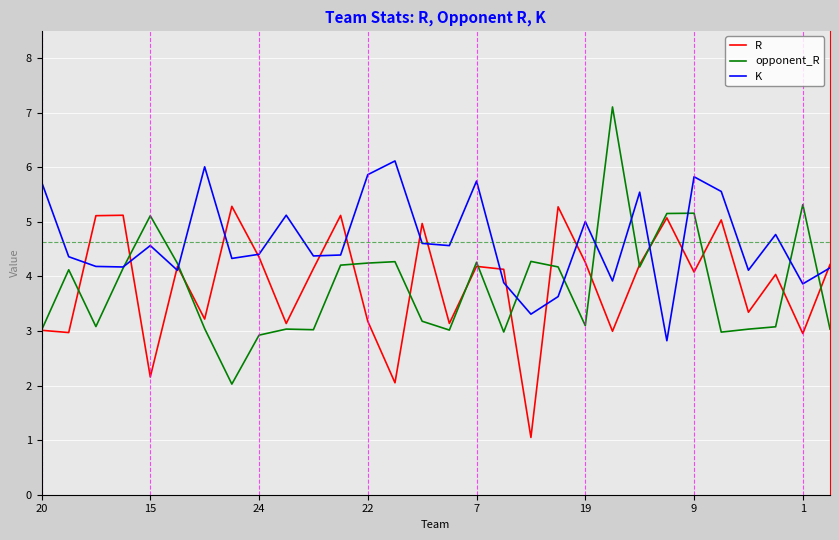

Does the chart display data point markers on the line(s)?

No